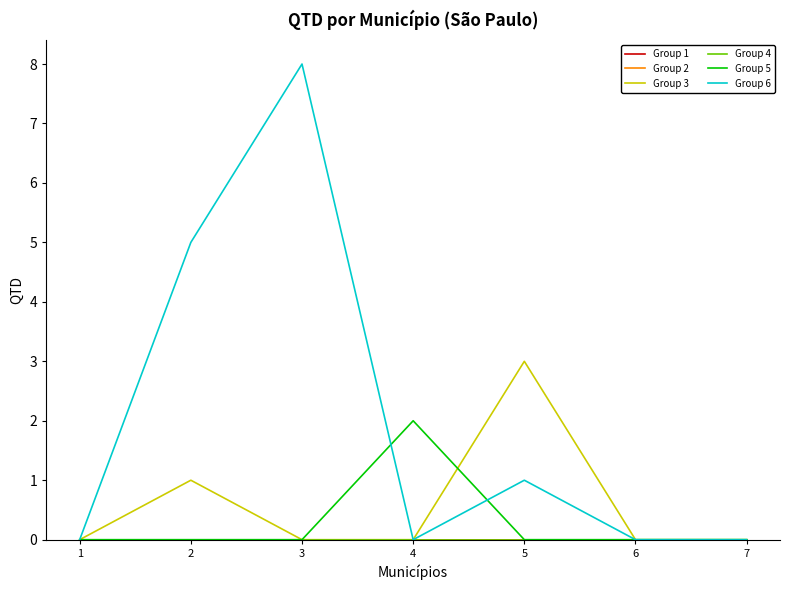

At which category is the sum across all series the highest?

3